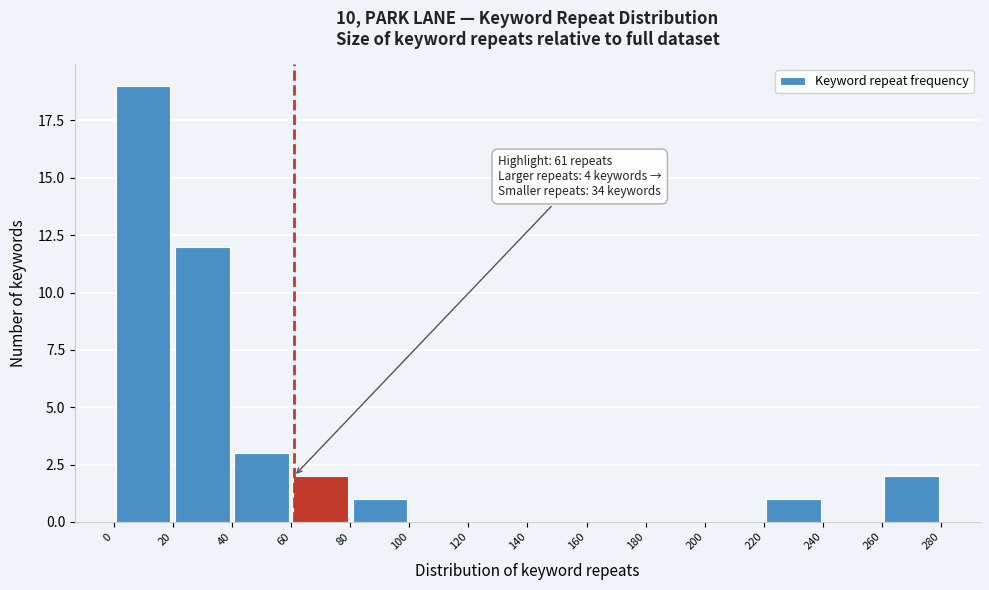

Over which range of the x-axis is the bar tallest?

0 to 20